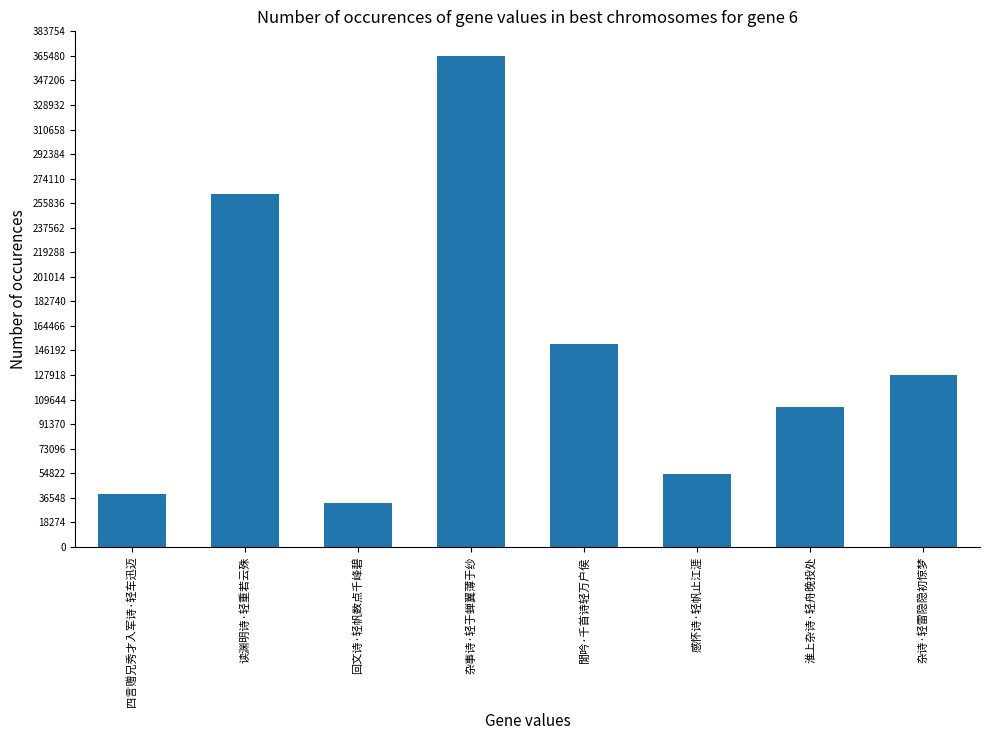

The chart shows a value of 32998 at 回文诗·轻帆数点千峰碧. True or false?

True